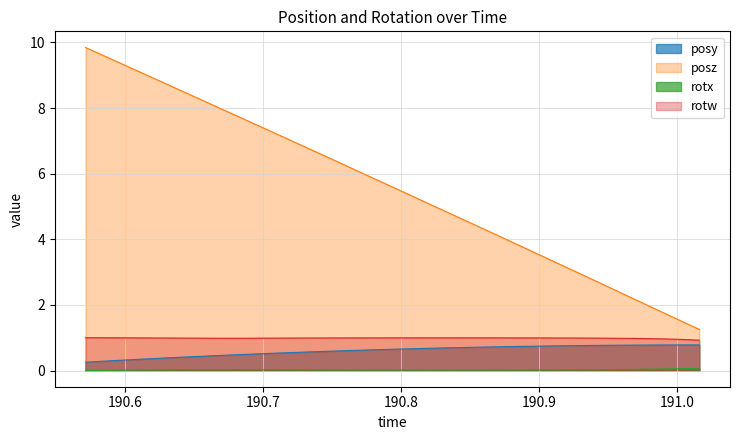

What is the label of the 21st point from the left?

190.8489